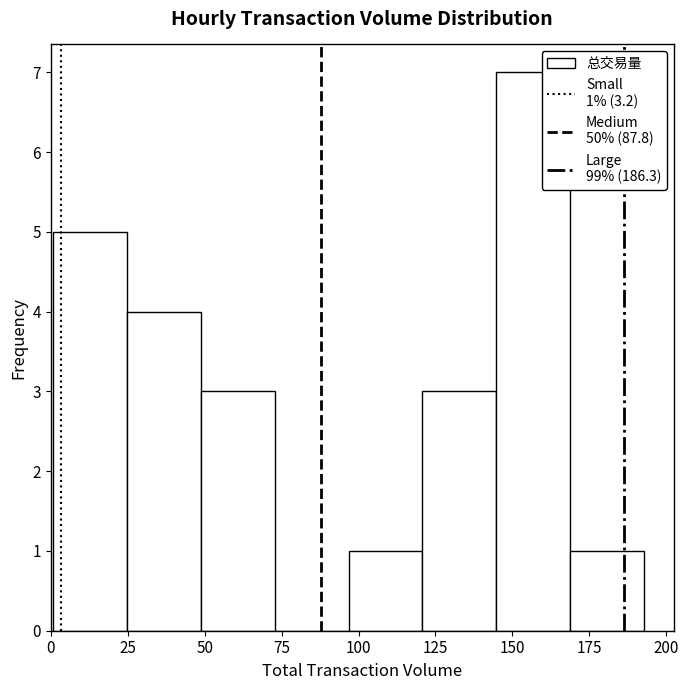

Over which range of the x-axis is the bar tallest?

145 to 170